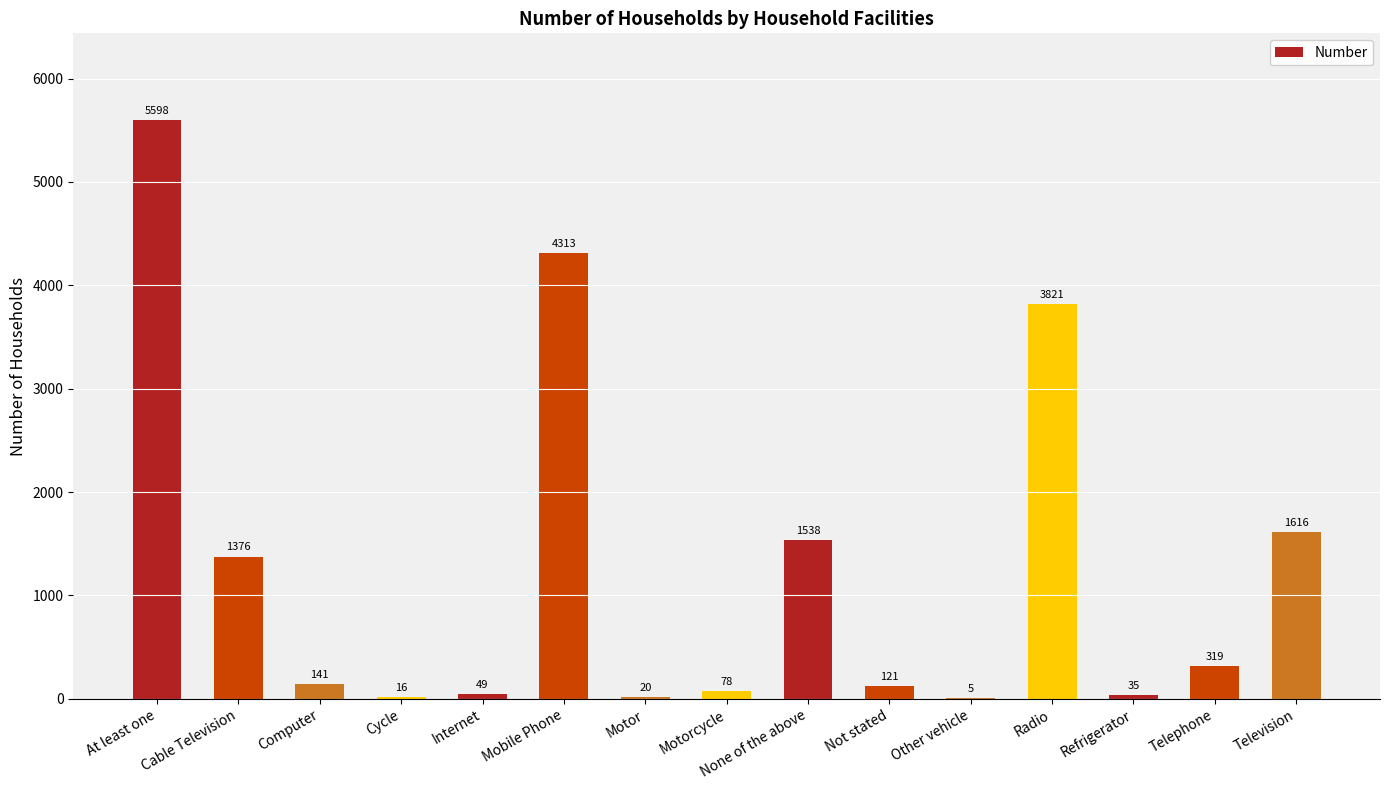

The value at Cable Television is 1376. True or false?

True